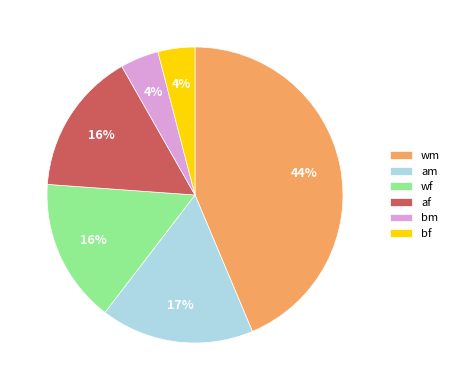

Does af account for over 50% of the chart?

No